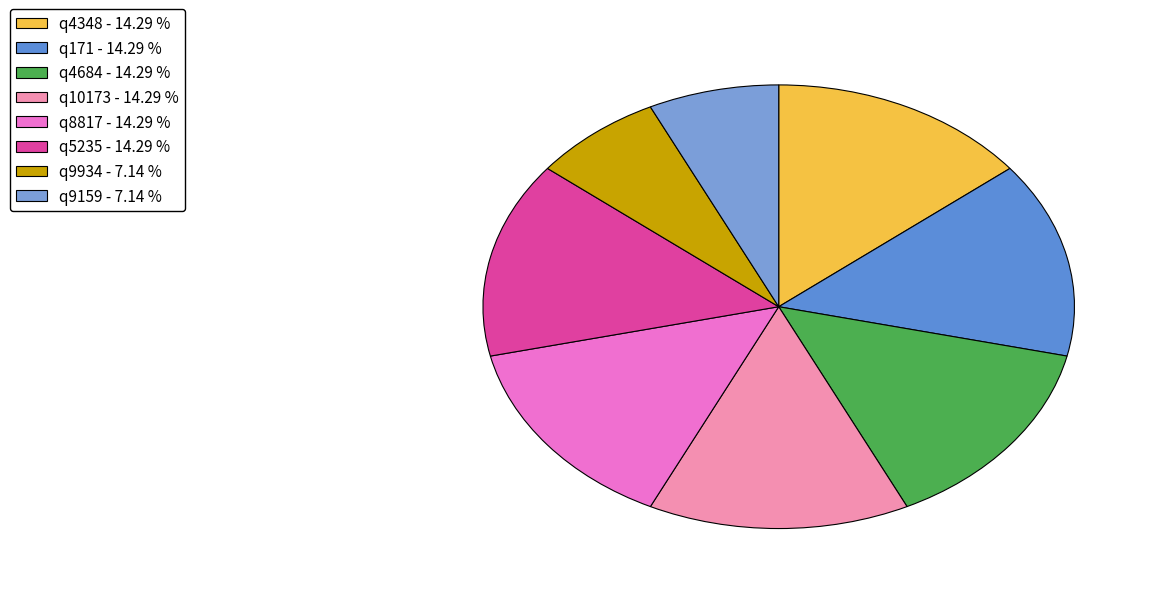

Count the number of slices in the pie.

8